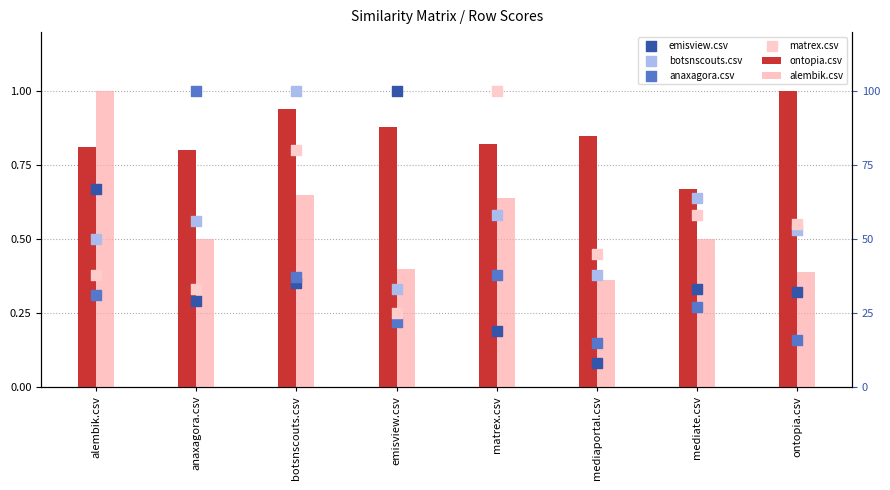

Which series has the largest Y range (max minus min)?

emisview.csv